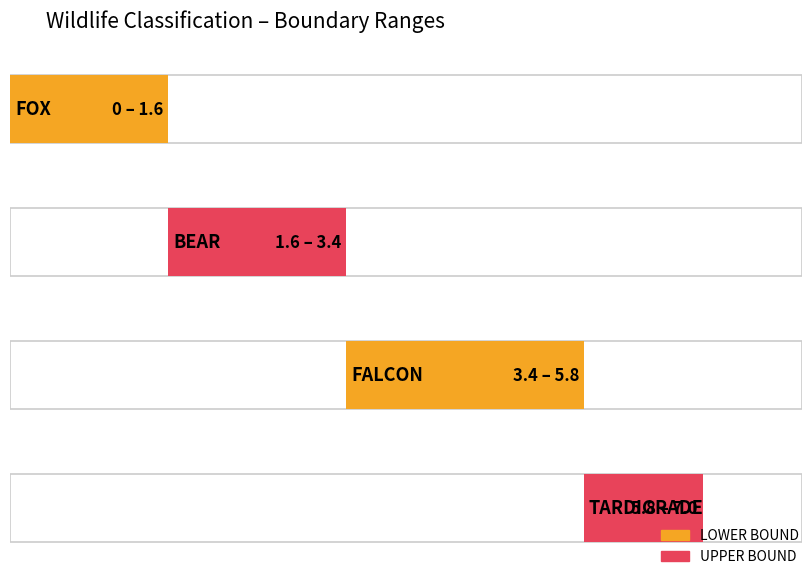

What is the total value across all series at FALCON?

9.2